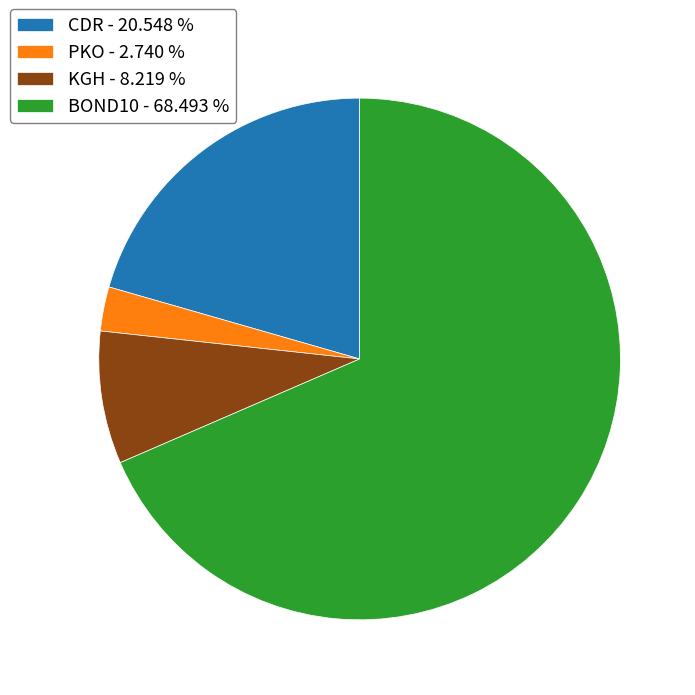

Does any single category account for the majority?

Yes